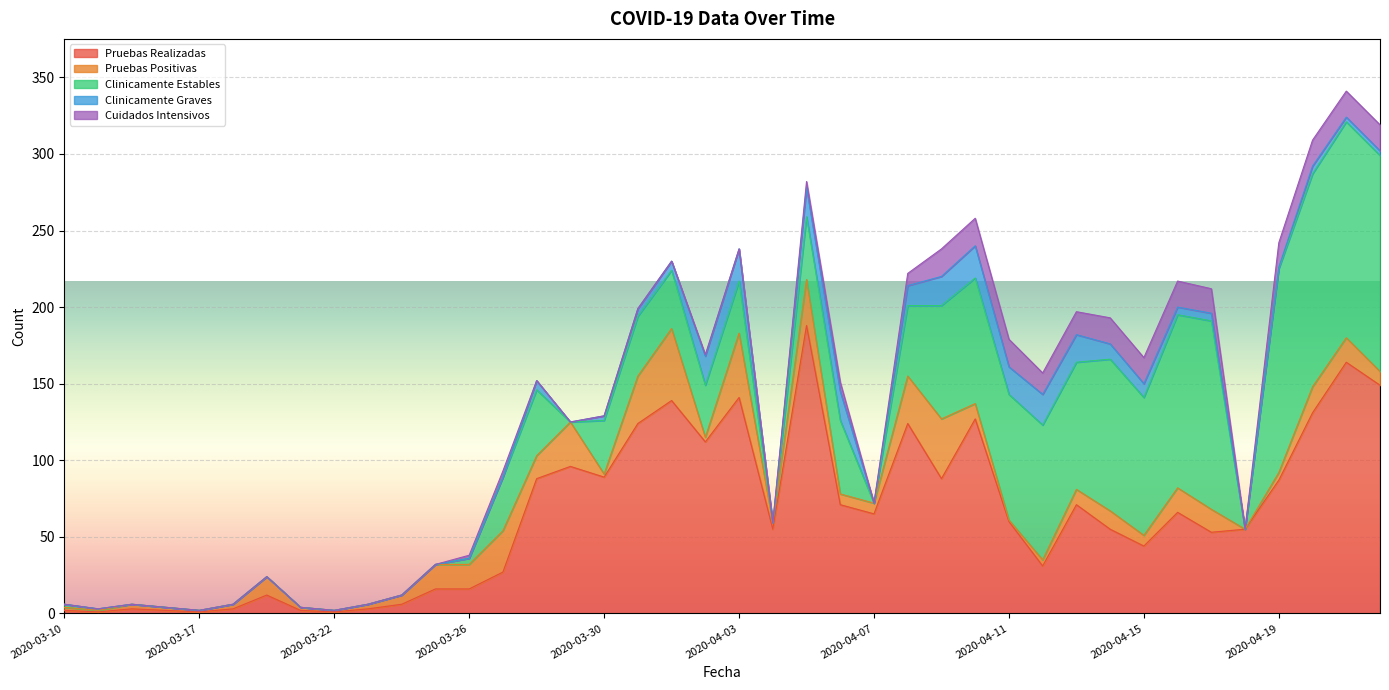

List the series in order of their peak value, highest first.

Pruebas Realizadas, Clinicamente Estables, Pruebas Positivas, Clinicamente Graves, Cuidados Intensivos